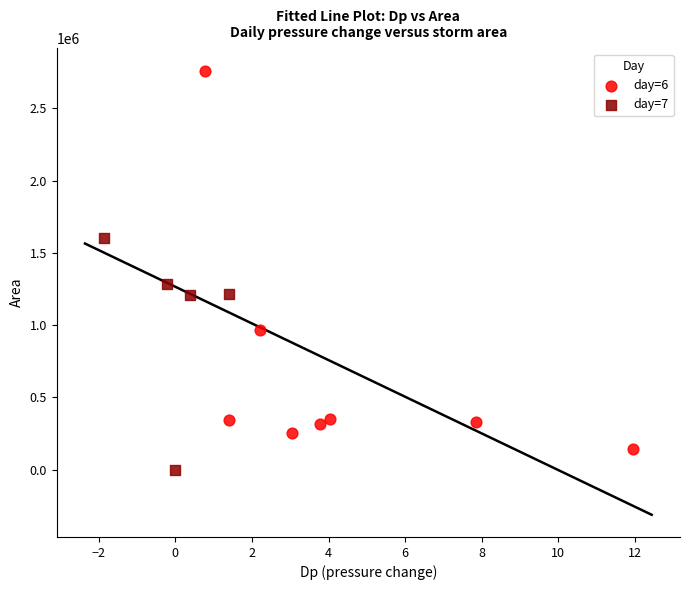

Which series has the widest spread of Y values?

day=6